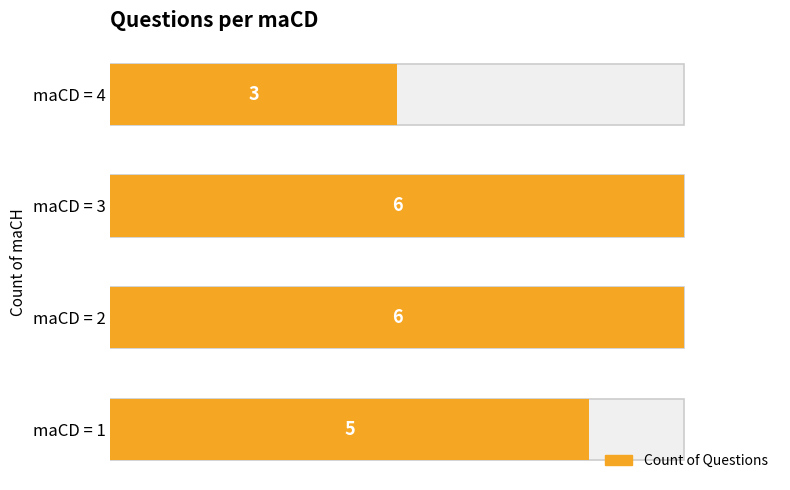

True or false: the data shows 2 at maCD = 3.

False